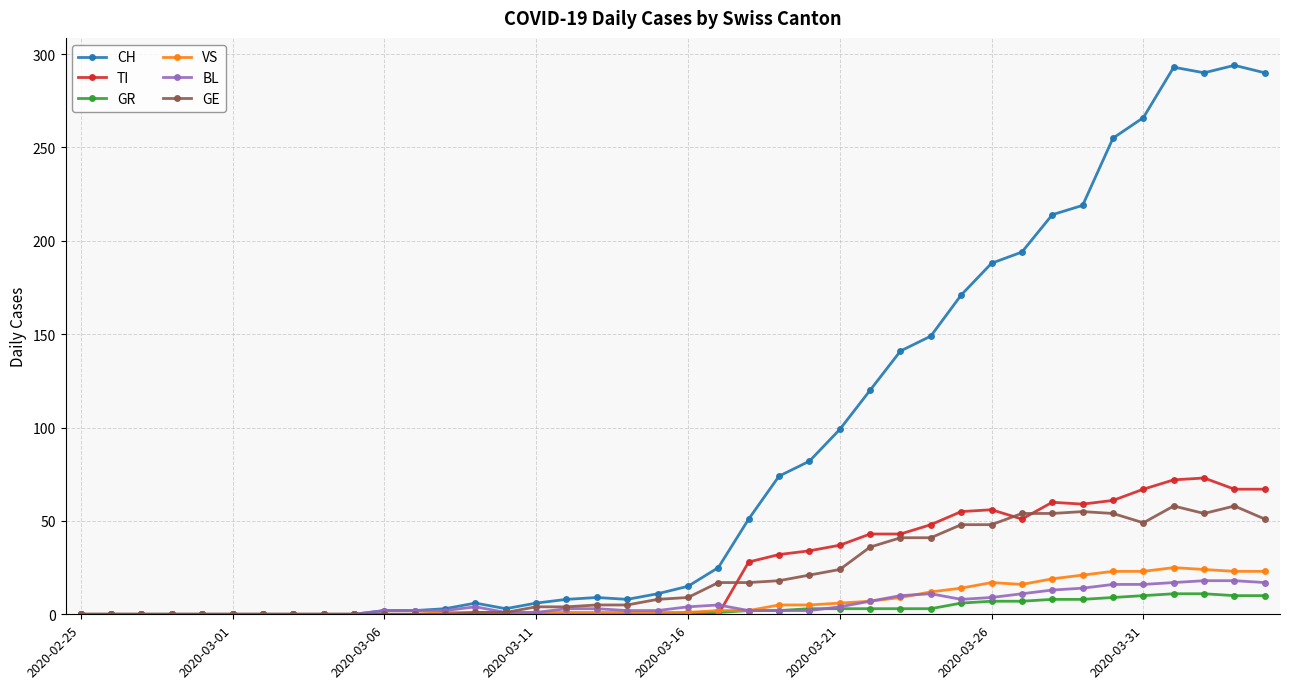

What are all the series names shown in the legend?

CH, TI, GR, VS, BL, GE